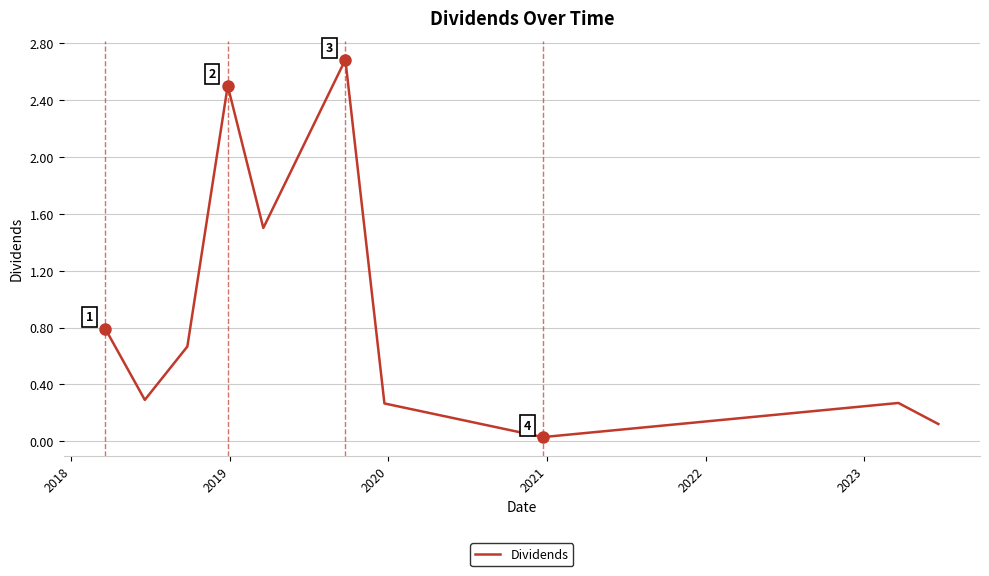

What is the greatest value displayed?

2.7